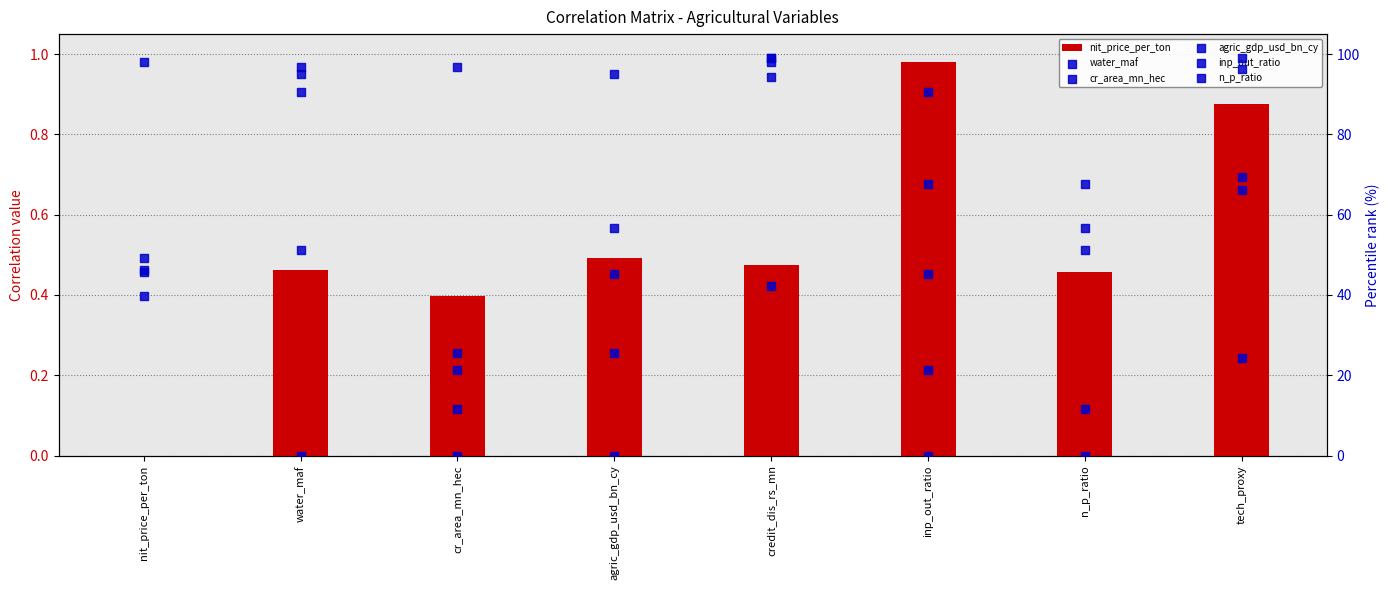

Which series contains the lowest Y value?

nit_price_per_ton